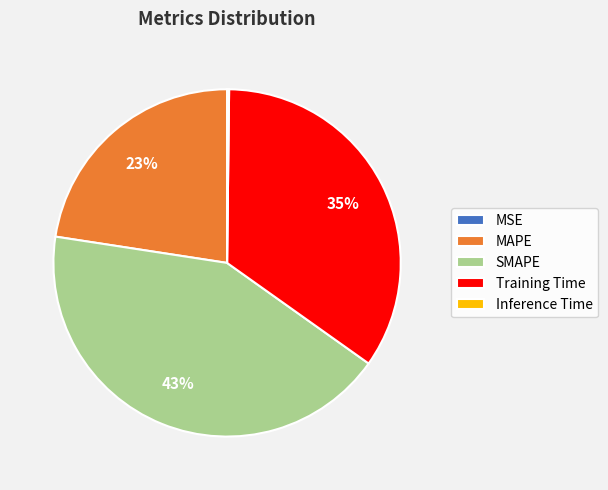

True or false: MAPE accounts for 11% of the total.

False